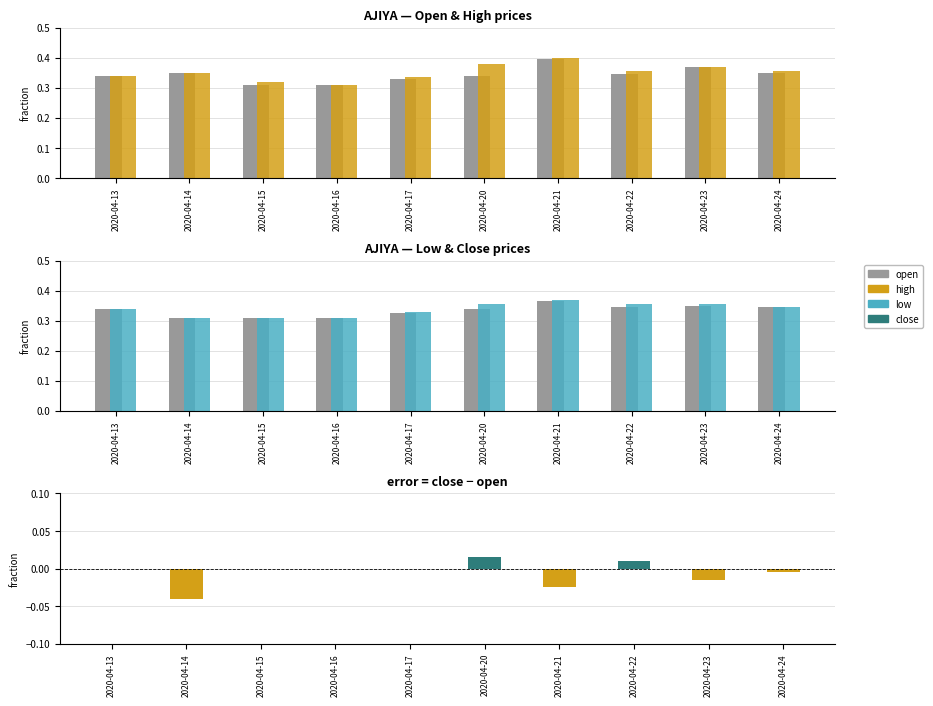

What is the sum of all high values?

3.5